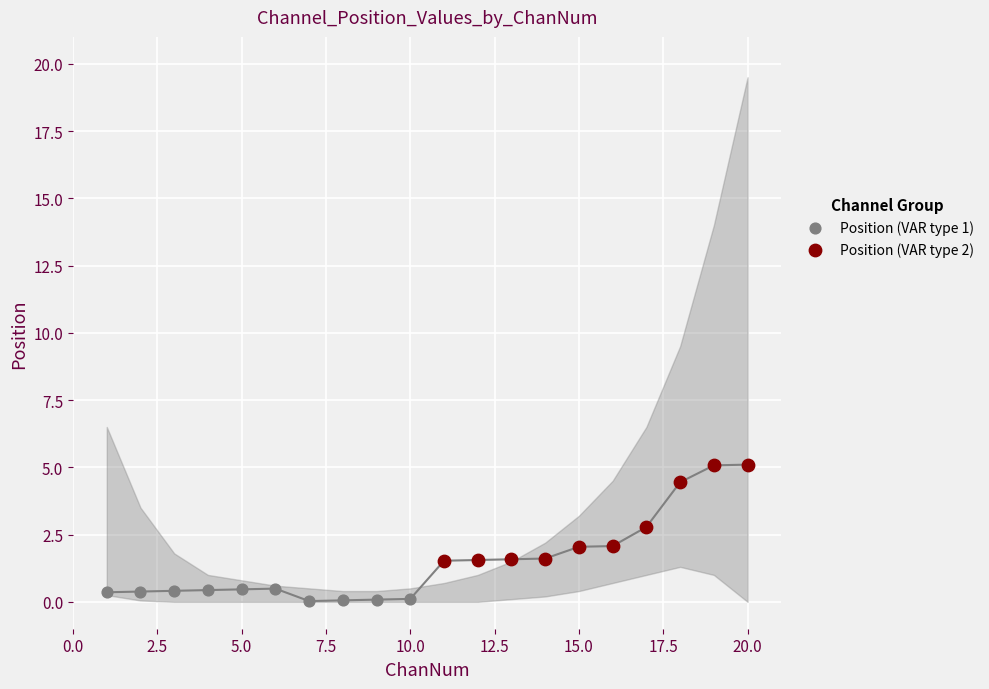

Which series contains the lowest Y value?

Position (VAR type 1)